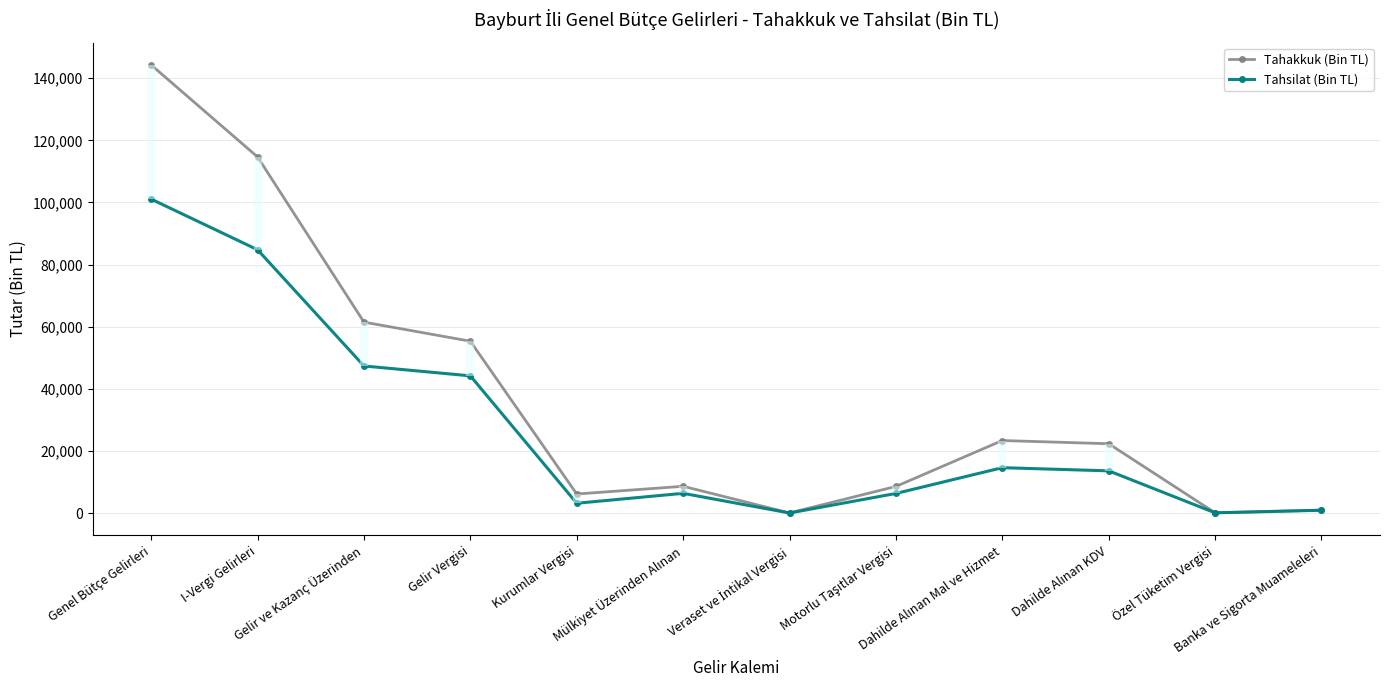

What is the greatest value displayed?

144251